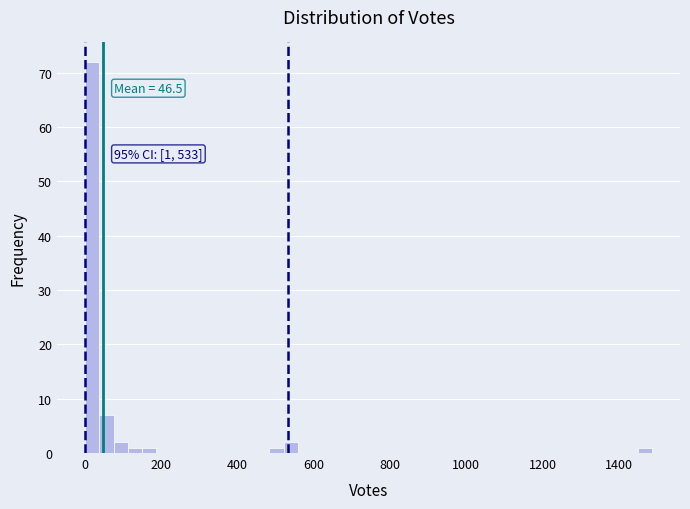

Around what value on the x-axis is the tallest bar? Give the approximate position of its centre, as read against the axis.

20